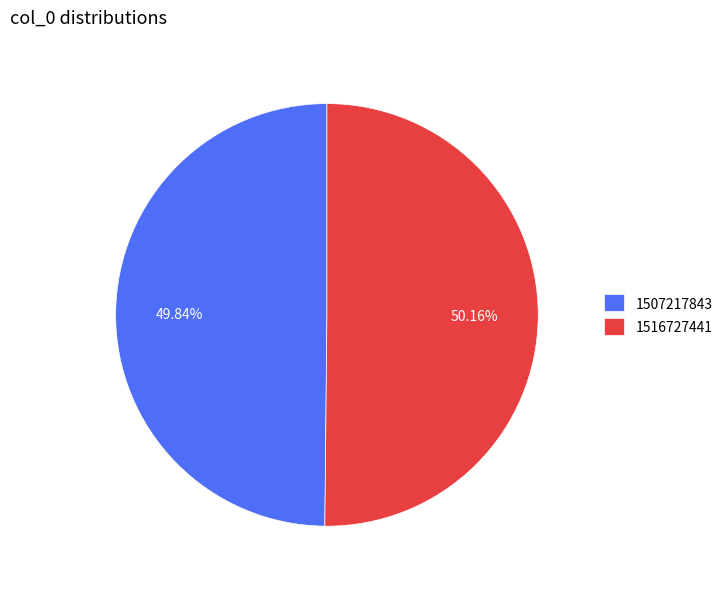

Count the number of slices in the pie.

2